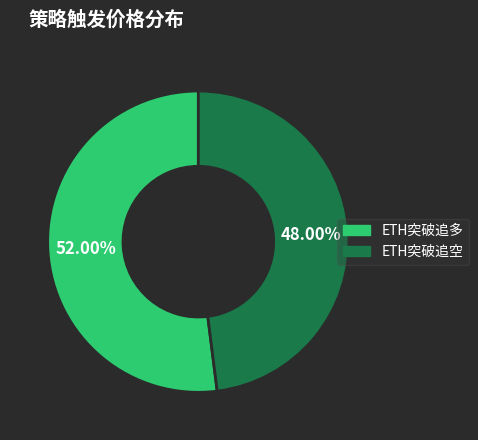

To the nearest percent, what is the average slice percentage?

50%